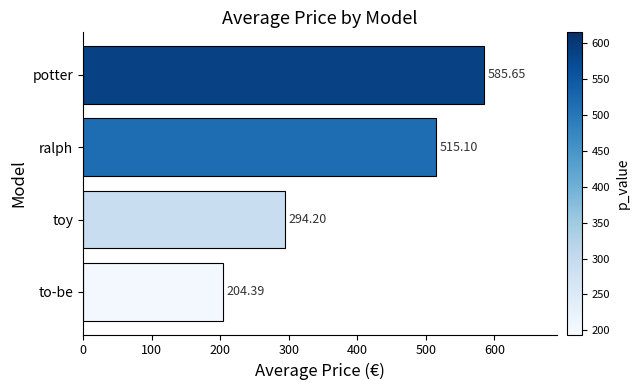

What is the difference between the maximum and minimum values?

381.3